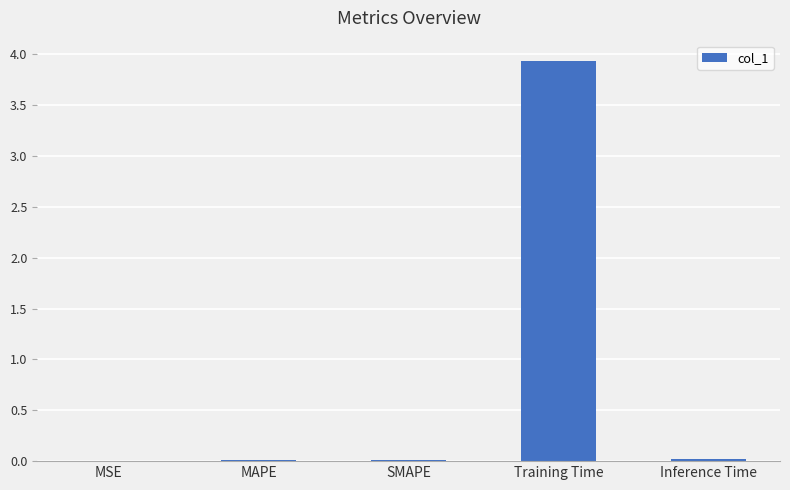

Between MSE and Training Time, which is larger?

Training Time